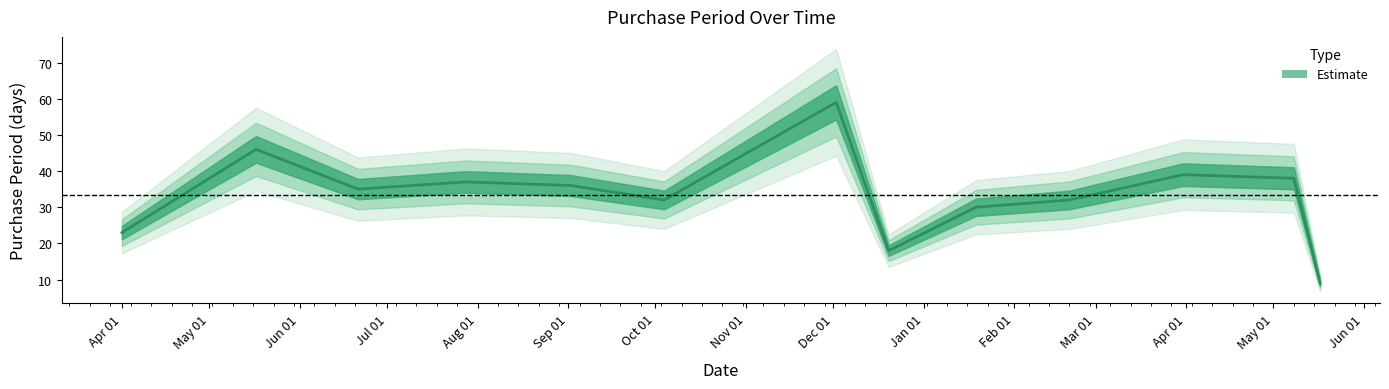

How many data points does each series have?

13